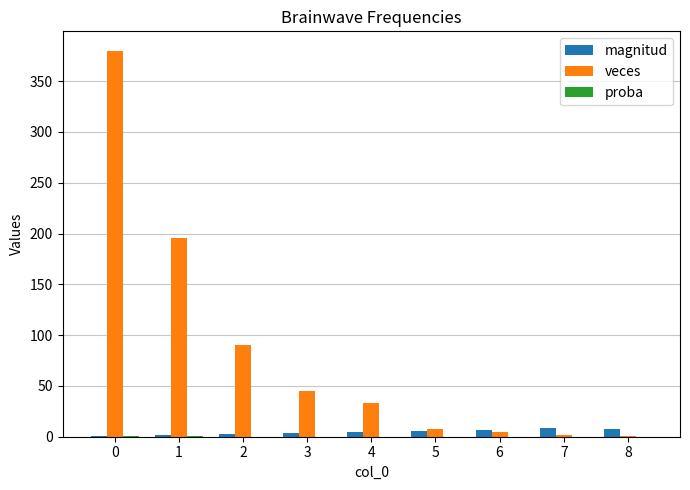

What is the average value of the magnitud series?

5.0